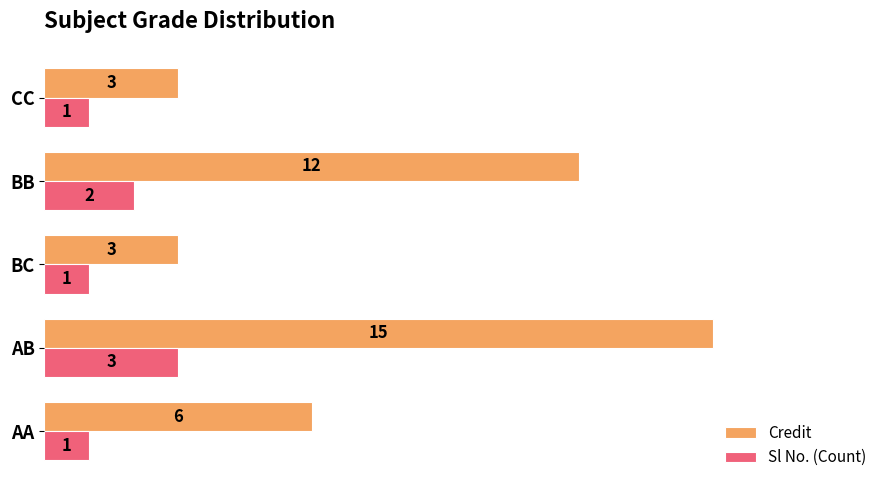

How many series are shown in this chart?

2